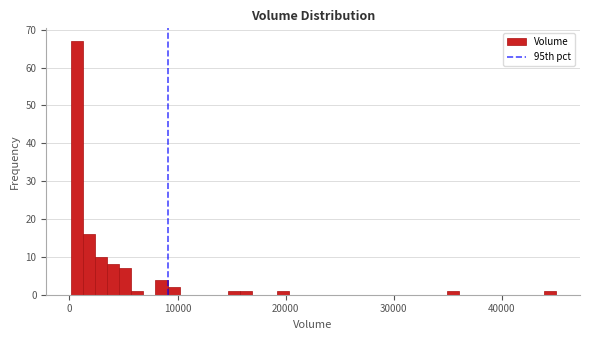

Read against the x-axis, roughly where is the centre of the tallest bar?

1000